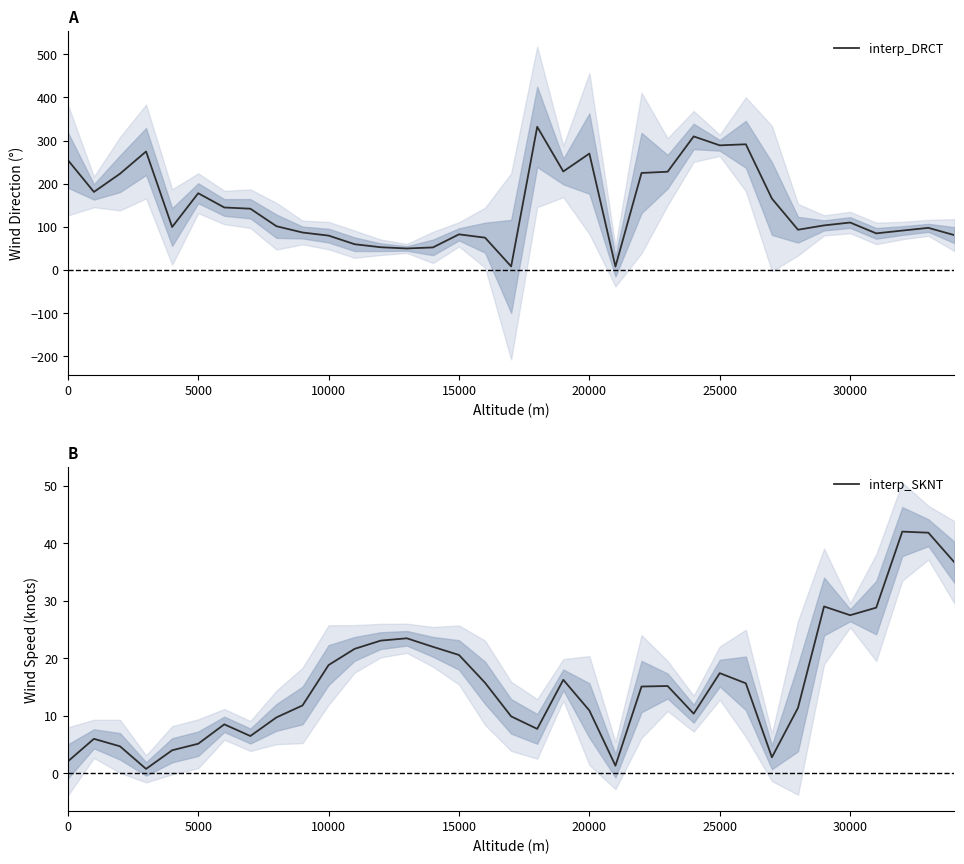

What is the highest value of the interp_DRCT series?

332.0